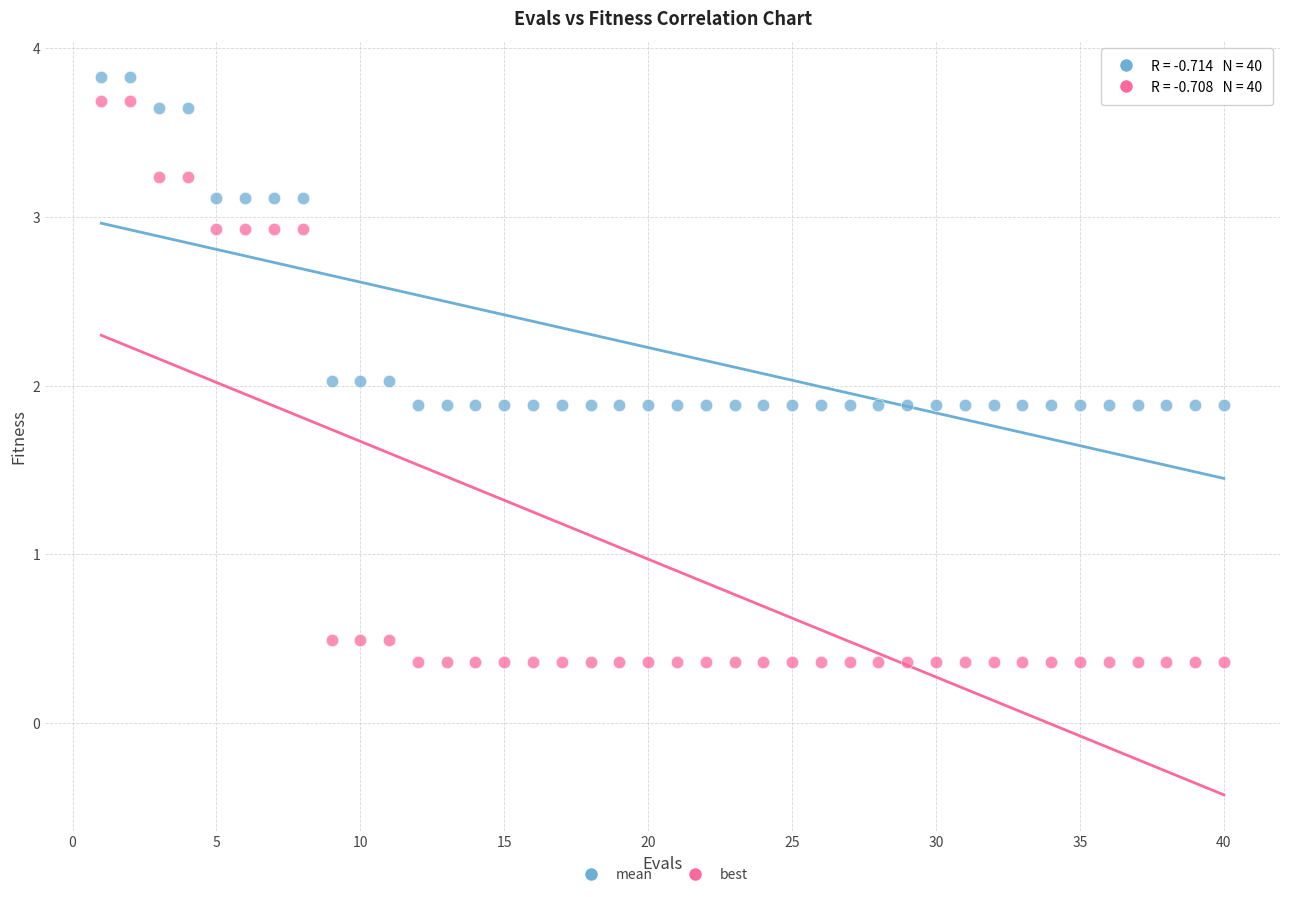

Across all data points, what is the range of Y values (max minus min)?

3.5